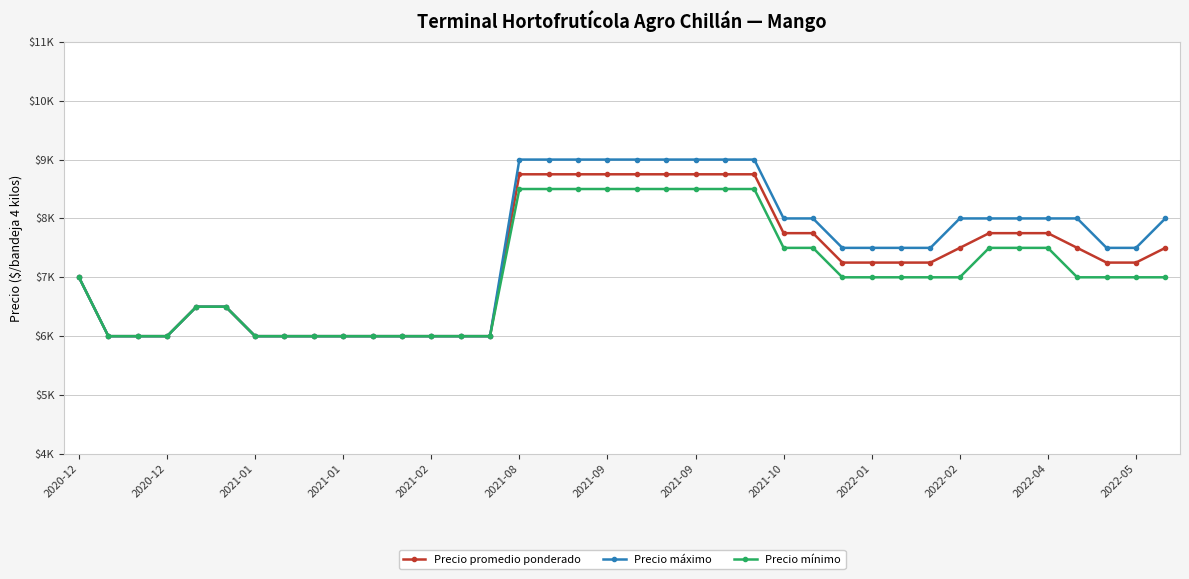

Reading left to right, list all the values displayed in this chart.

Precio promedio ponderado: 7000	6000	6000	6000	6500	6500	6000	6000	6000	6000	6000	6000	6000	6000	6000	8750	8750	8750	8750	8750	8750	8750	8750	8750	7750	7750	7250	7250	7250	7250	7500	7750	7750	7750	7500	7250	7250	7500
Precio máximo: 7000	6000	6000	6000	6500	6500	6000	6000	6000	6000	6000	6000	6000	6000	6000	9000	9000	9000	9000	9000	9000	9000	9000	9000	8000	8000	7500	7500	7500	7500	8000	8000	8000	8000	8000	7500	7500	8000
Precio mínimo: 7000	6000	6000	6000	6500	6500	6000	6000	6000	6000	6000	6000	6000	6000	6000	8500	8500	8500	8500	8500	8500	8500	8500	8500	7500	7500	7000	7000	7000	7000	7000	7500	7500	7500	7000	7000	7000	7000